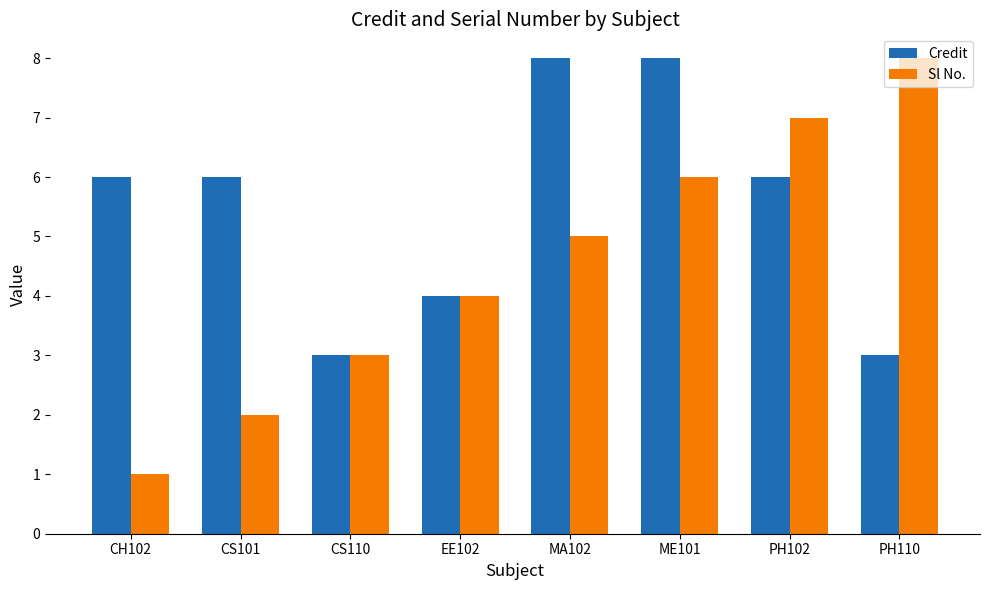

How many values in the Sl No. series are below 5?

4